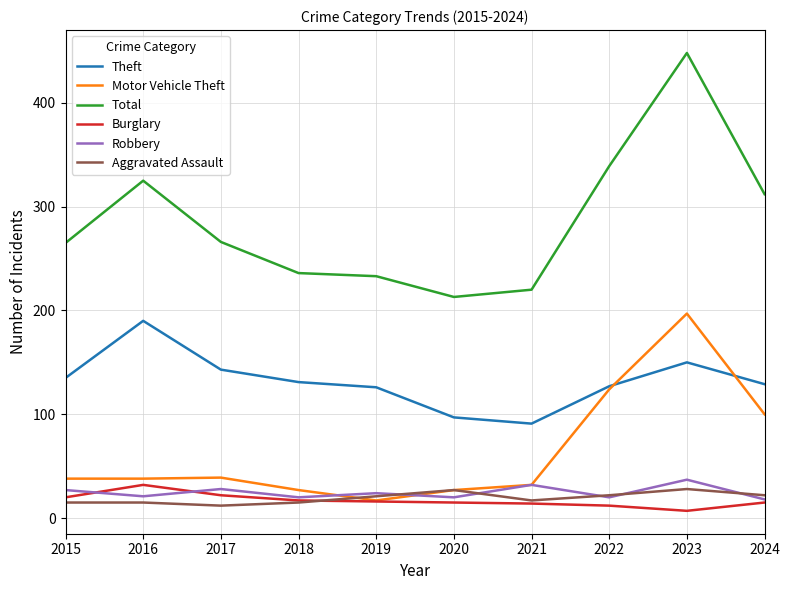

What is the maximum value shown in the chart?

448